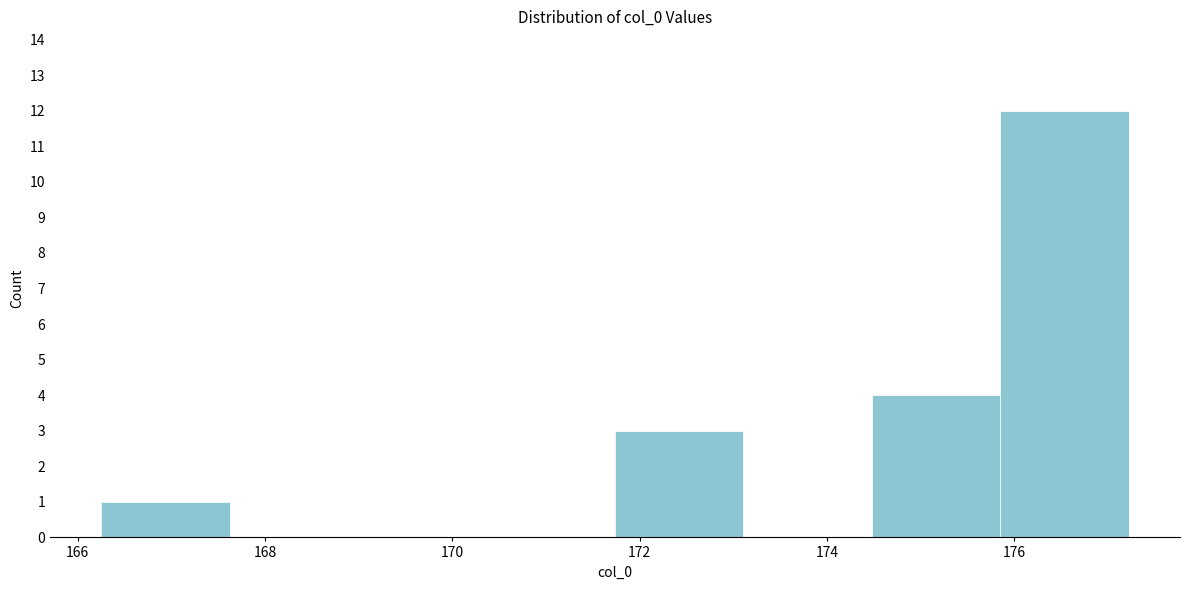

Reading left to right, list every bar in this chart as the range it spans on the x-axis followed by its height. Neither the bar edges nor the heights are printed on the chart, so give them approximately, as read against the axes.

166.2 to 167.6: 1
167.6 to 169.0: 0
169.0 to 170.4: 0
170.4 to 171.8: 0
171.8 to 173.2: 3
173.2 to 174.4: 0
174.4 to 175.8: 4
175.8 to 177.2: 12